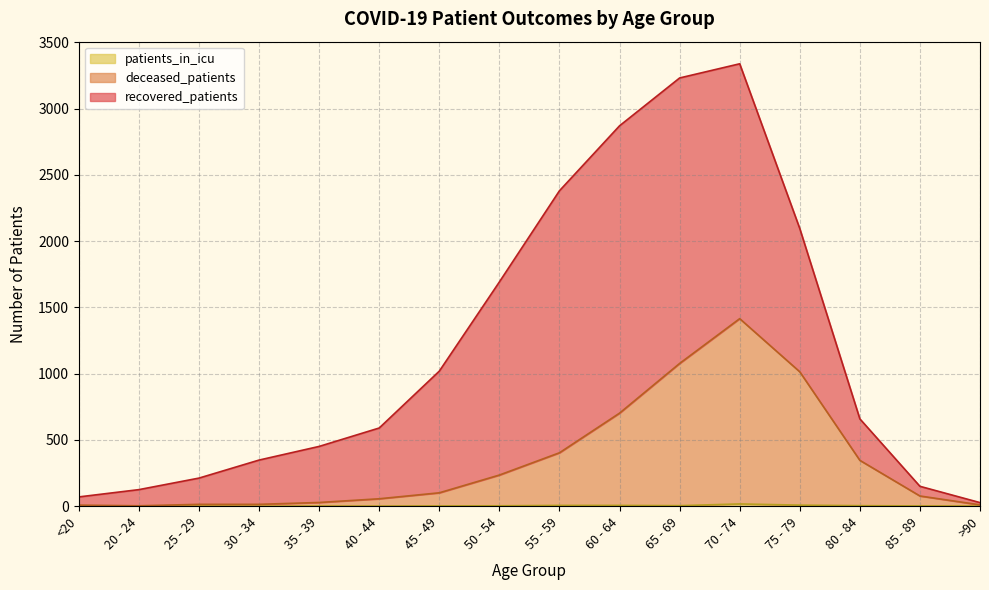

Rank the categories by patients_in_icu value from lowest to highest.

<20, 30 - 34, 20 - 24, 25 - 29, 35 - 39, 40 - 44, >90, 45 - 49, 85 - 89, 50 - 54, 65 - 69, 80 - 84, 55 - 59, 60 - 64, 75 - 79, 70 - 74